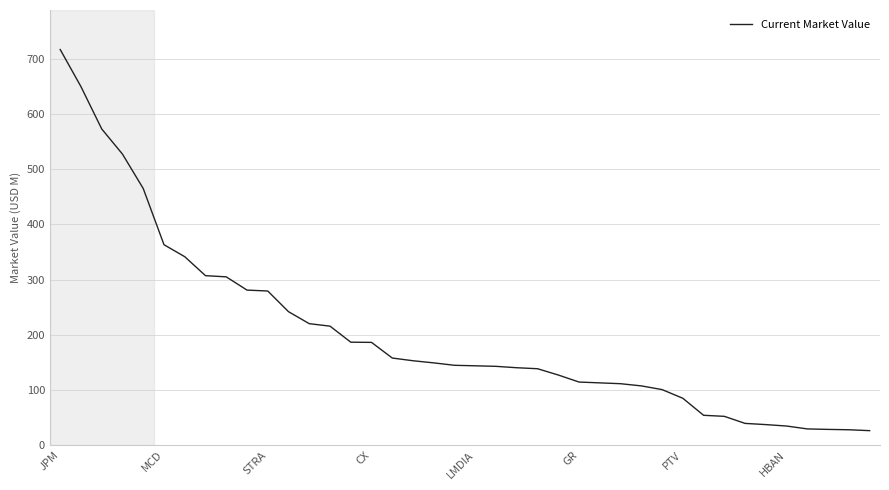

What is the difference between the maximum and minimum values?

690.9